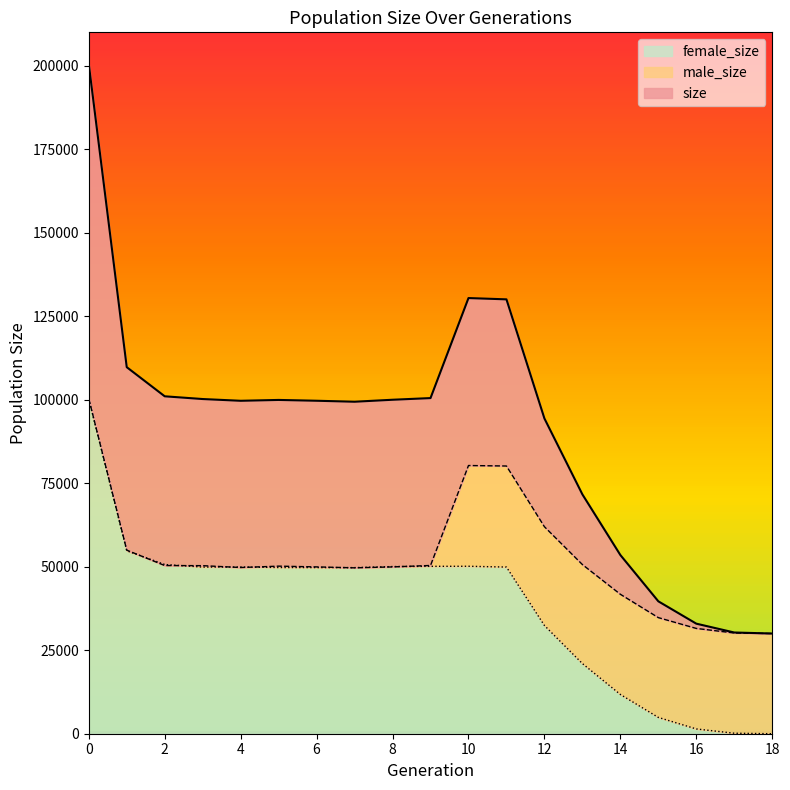

What is the value of the size point at the 14th from the left?

71658